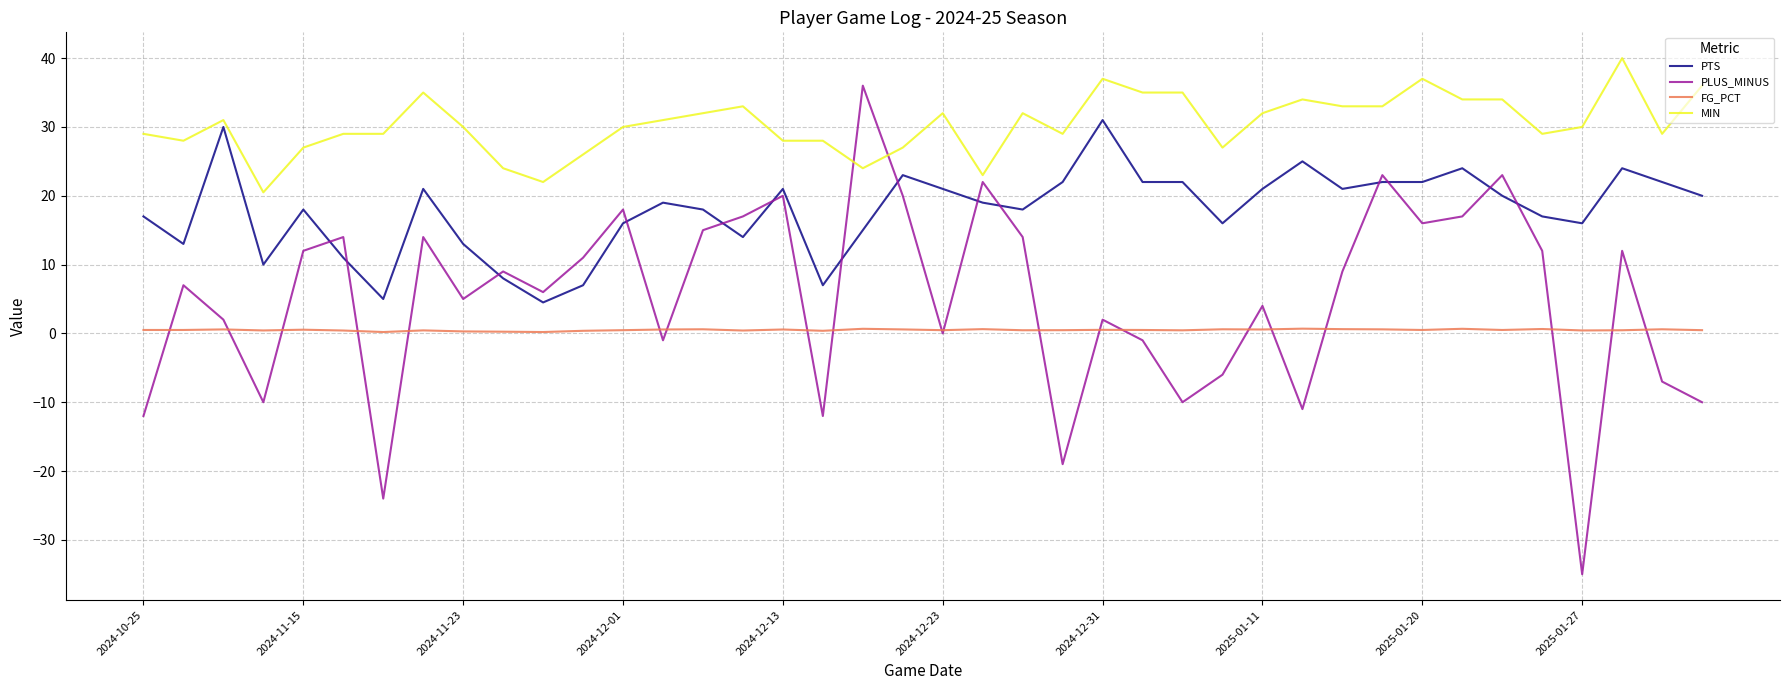

List the series in order of their peak value, highest first.

MIN, PLUS_MINUS, PTS, FG_PCT